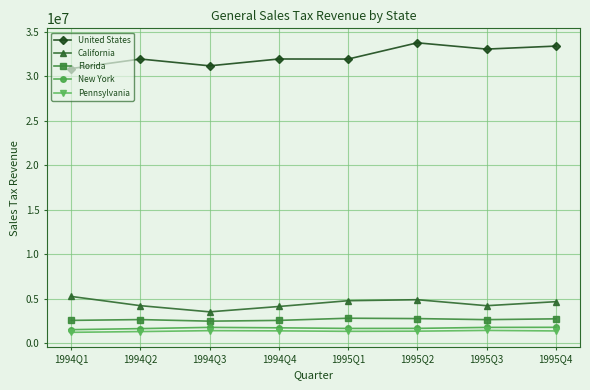

Read the California value at 1995Q3, to the nearest 10.

4226020